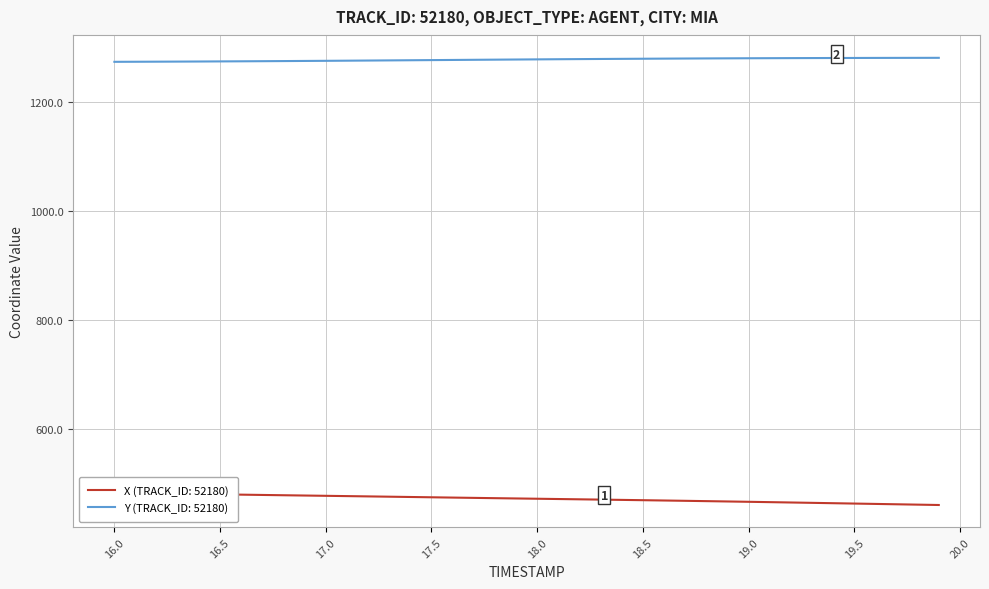

True or false: Y has more than 0 points higher than both neighbors.

False